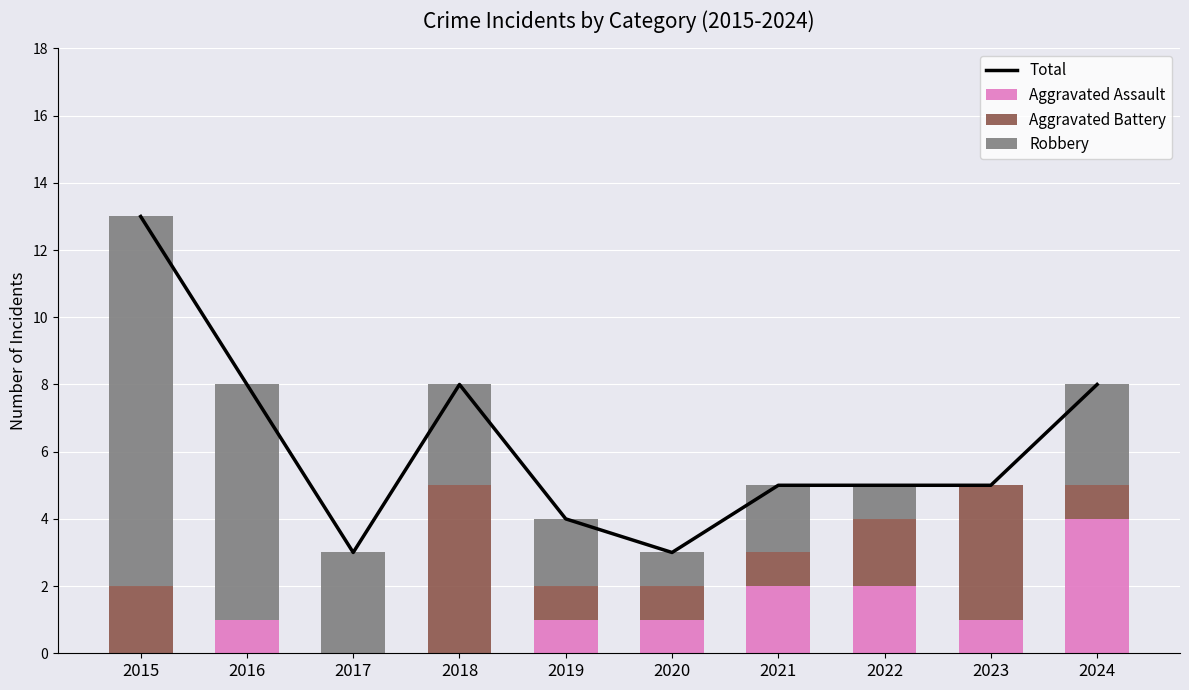

Reading left to right, list all the values displayed in this chart.

Total: 2015=13	2016=8	2017=3	2018=8	2019=4	2020=3	2021=5	2022=5	2023=5	2024=8
Aggravated Assault: 2015=0	2016=1	2017=0	2018=0	2019=1	2020=1	2021=2	2022=2	2023=1	2024=4
Aggravated Battery: 2015=2	2016=0	2017=0	2018=5	2019=1	2020=1	2021=1	2022=2	2023=4	2024=1
Robbery: 2015=11	2016=7	2017=3	2018=3	2019=2	2020=1	2021=2	2022=1	2023=0	2024=3